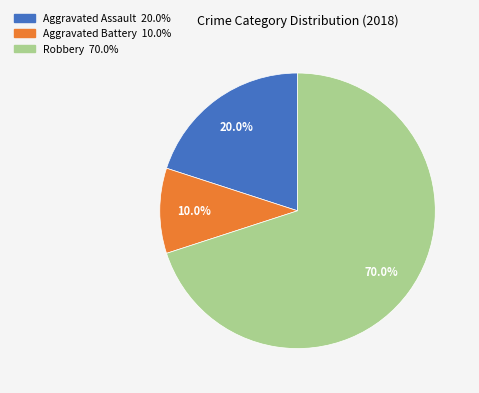

Is there any slice that represents more than half of the pie?

Yes